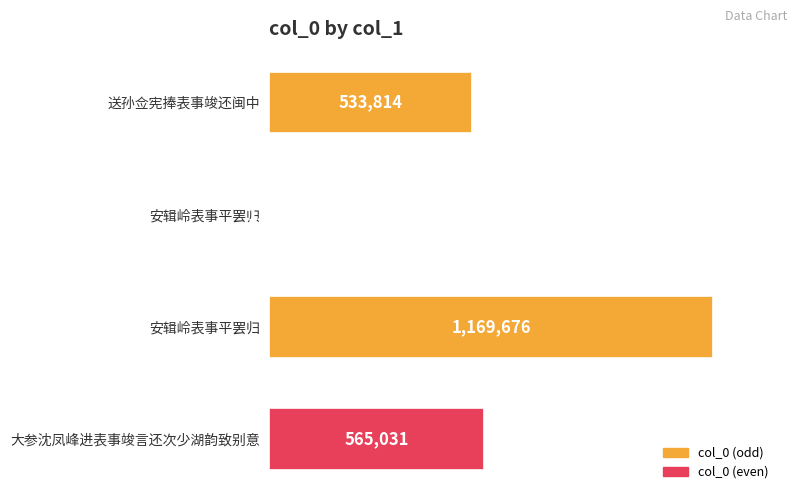

Rank the categories by value from lowest to highest.

安辑岭表事平罢归, 送孙佥宪捧表事竣还闽中, 大参沈凤峰进表事竣言还次少湖韵致别意, 安辑岭表事平罢归